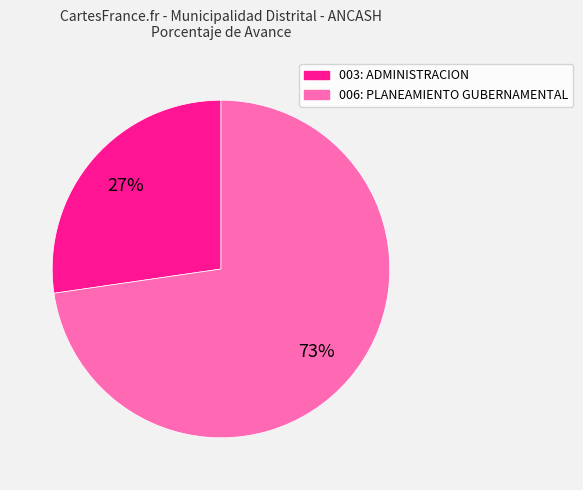

To the nearest percent, what is the combined percentage of 003: ADMINISTRACION and 006: PLANEAMIENTO GUBERNAMENTAL?

100%